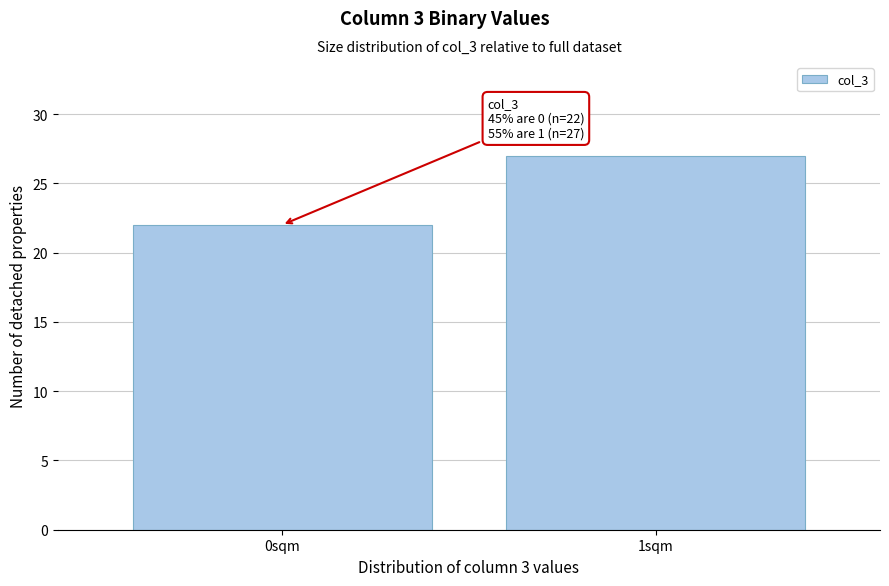

Reading left to right, transcribe all the data shown in this chart.

22	27